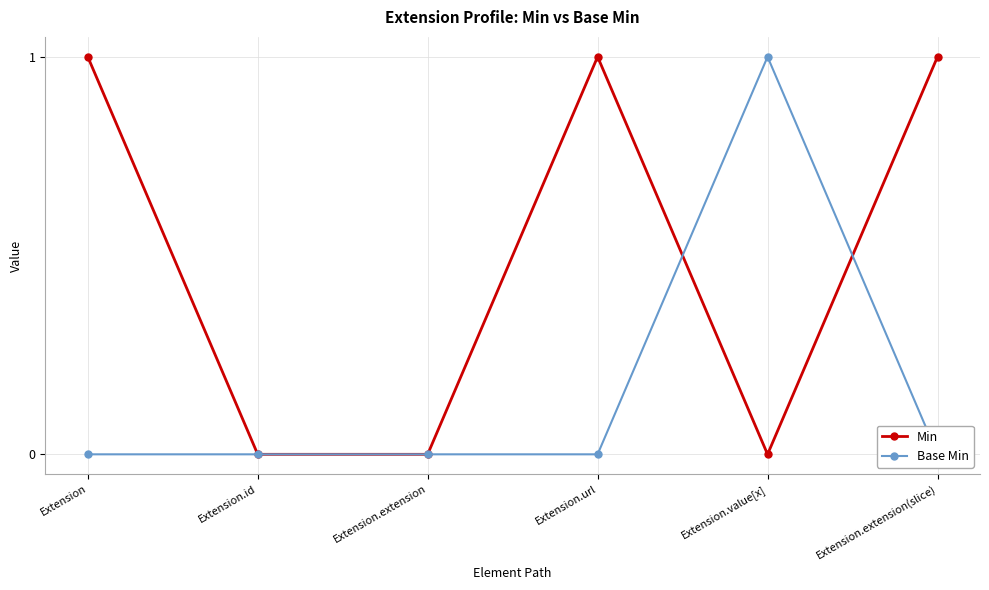

Between Extension.url and Extension, which is larger?

Extension.url